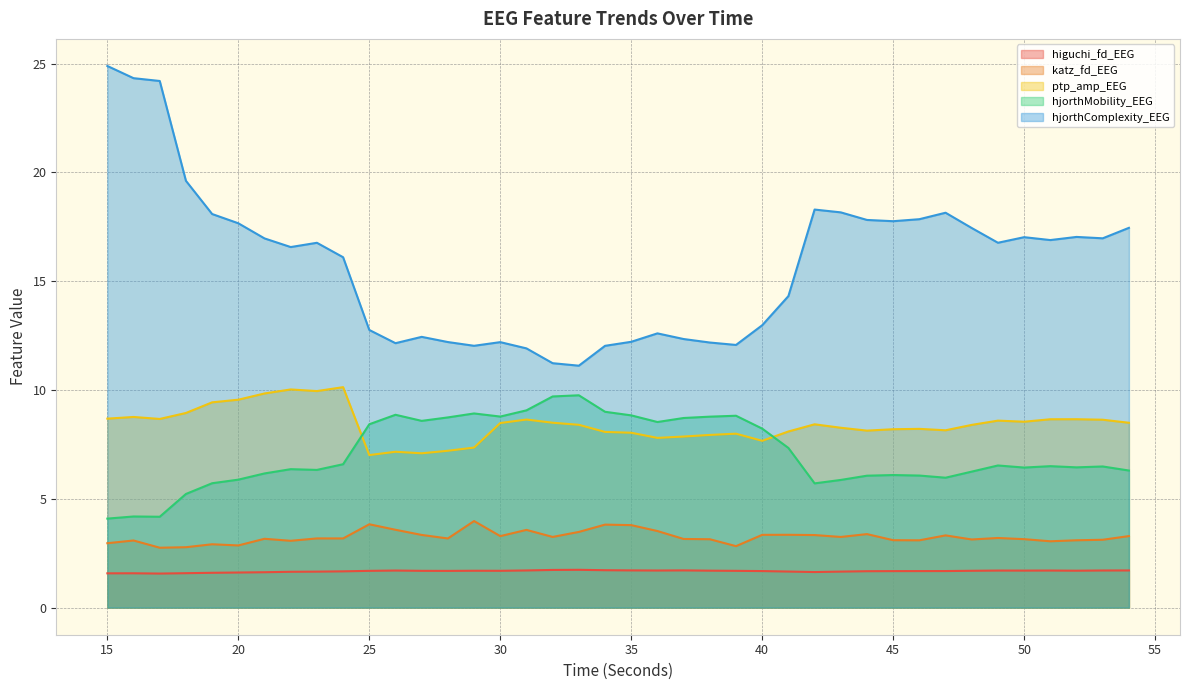

What is the difference between the ptp_amp_EEG values at 35 and 31?

0.6